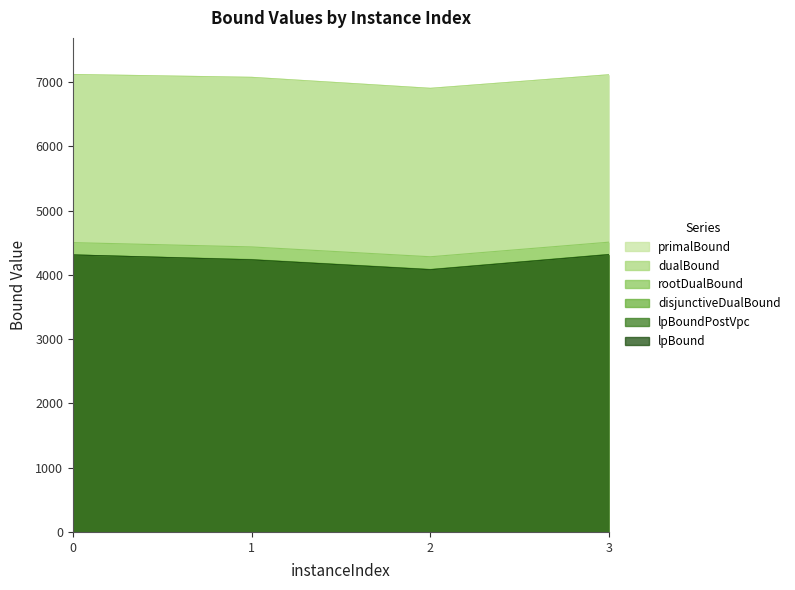

What are all the series names shown in the legend?

lpBound, disjunctiveDualBound, lpBoundPostVpc, rootDualBound, dualBound, primalBound